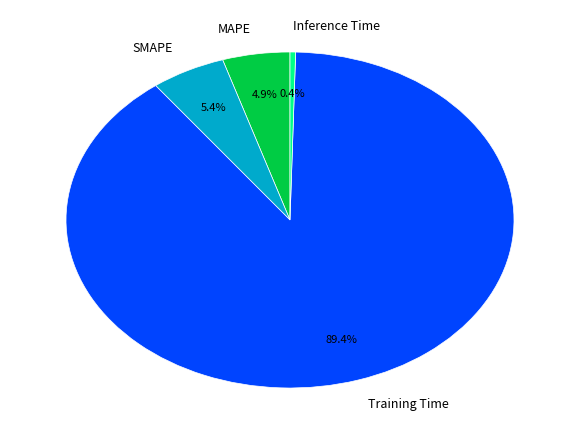

To the nearest percent, what percentage of the pie is MAPE?

5%